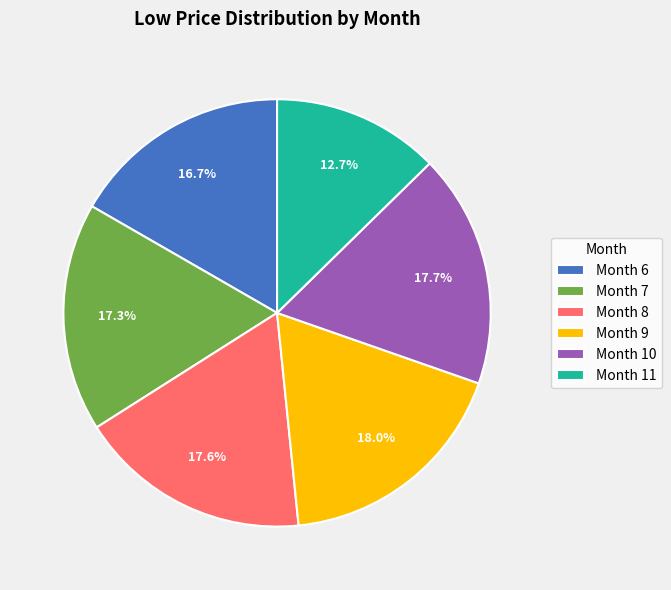

What is the smallest slice in the pie chart?

Month 11